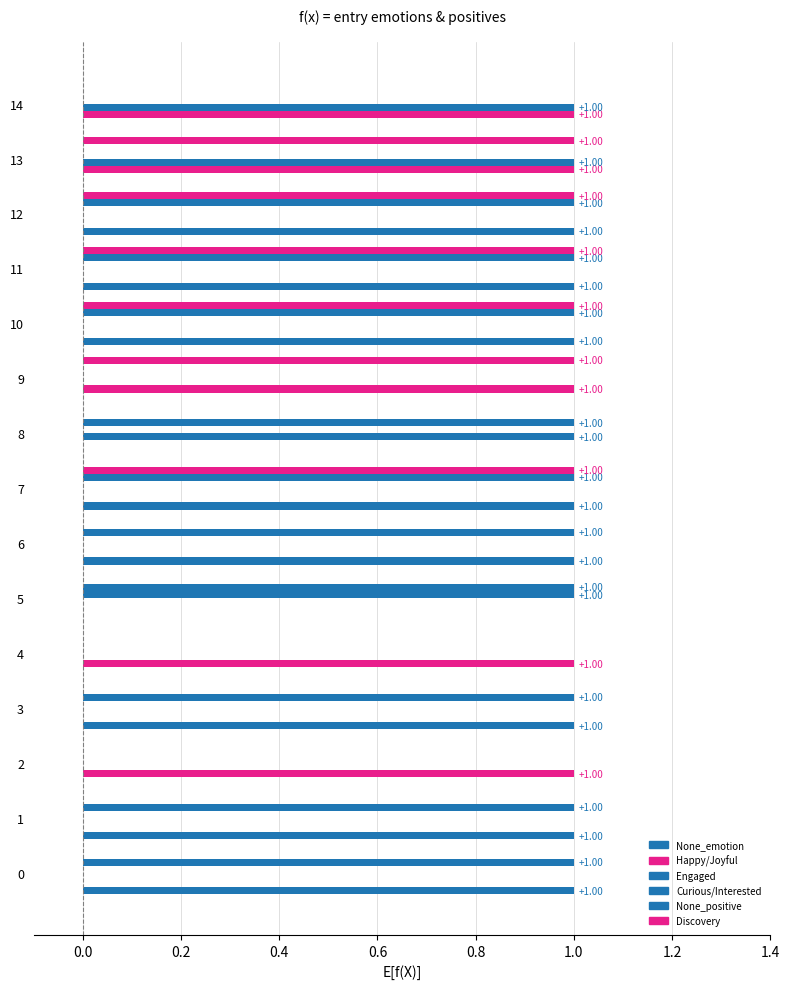

At how many categories does at least one series exceed 0?

15